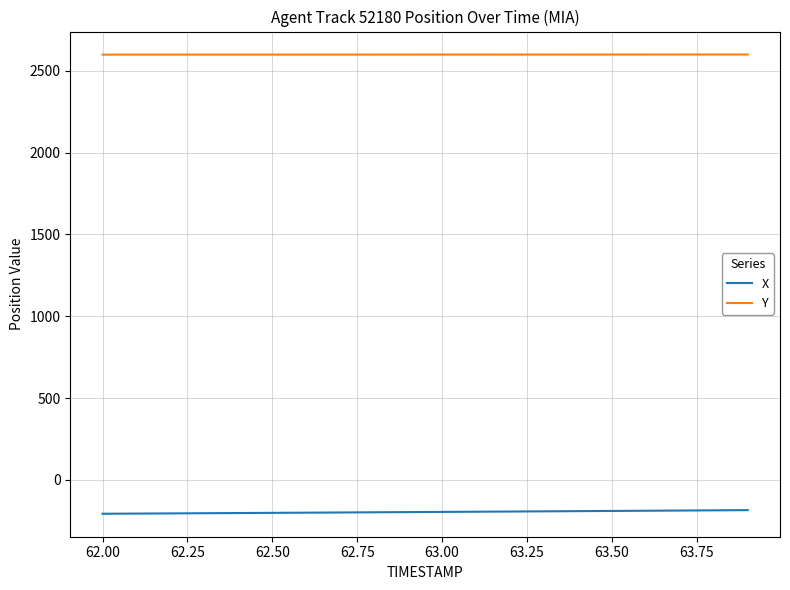

What is the difference between the second highest and minimum values in the Y series?

0.7